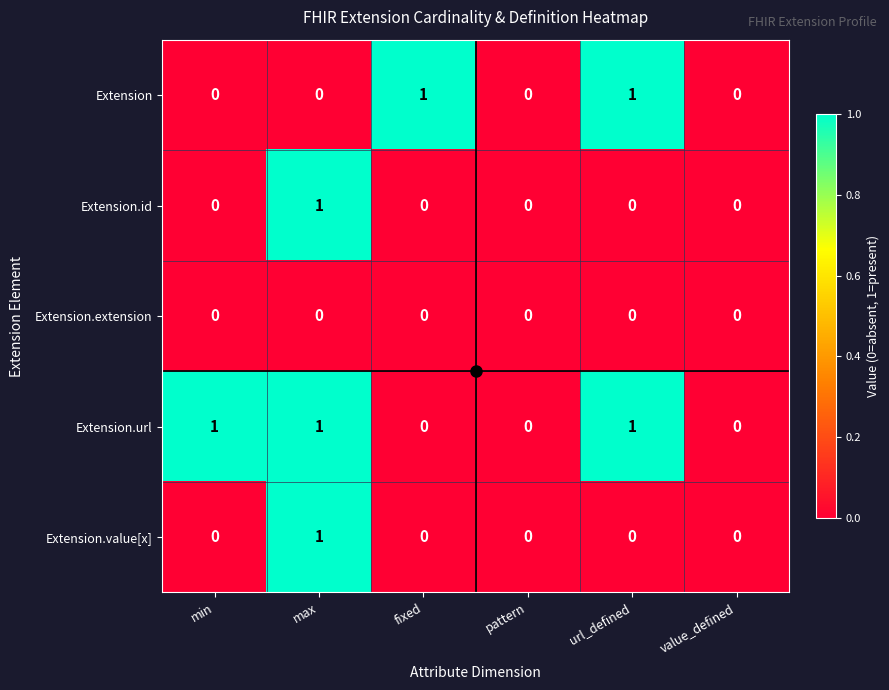

At which category is the sum across all series the highest?

max